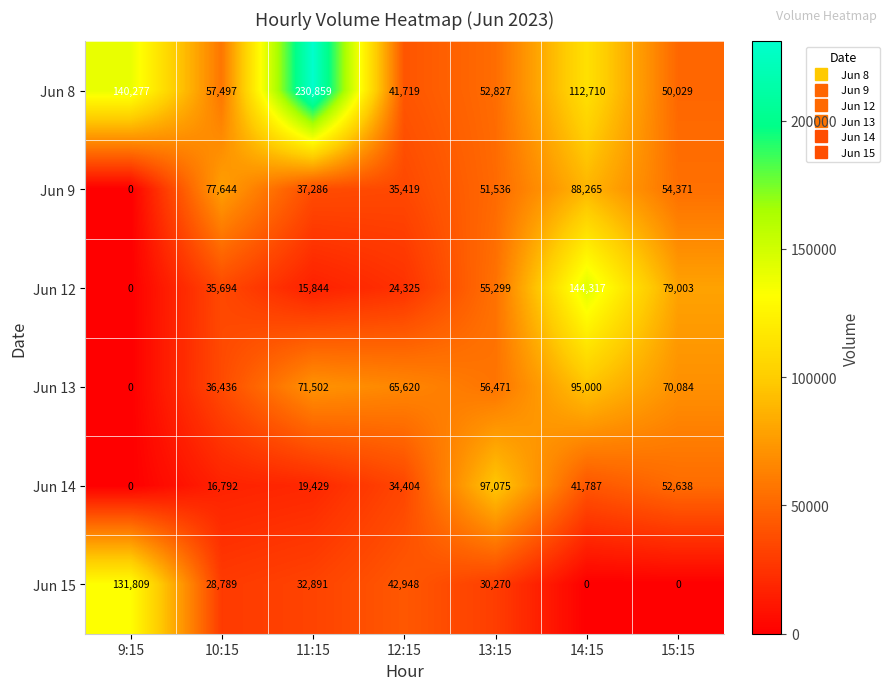

The Jun 14 series shows 34404 at 12:15. True or false?

True